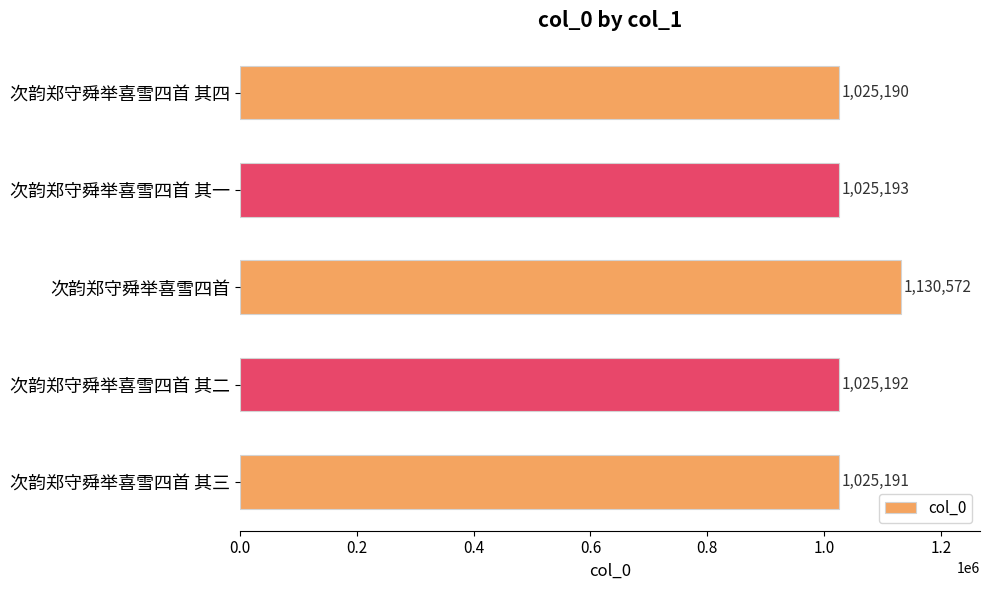

What is the value of the 3rd bar from the top?

1130572